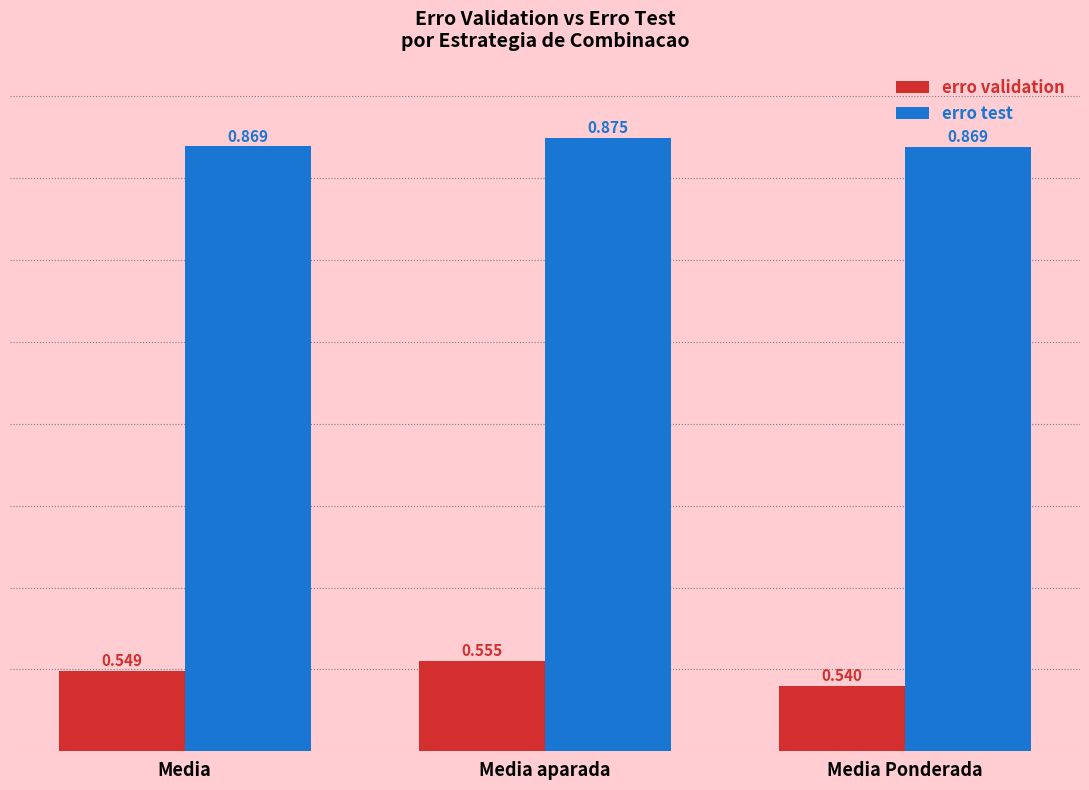

Which series has the largest total across all categories?

erro test